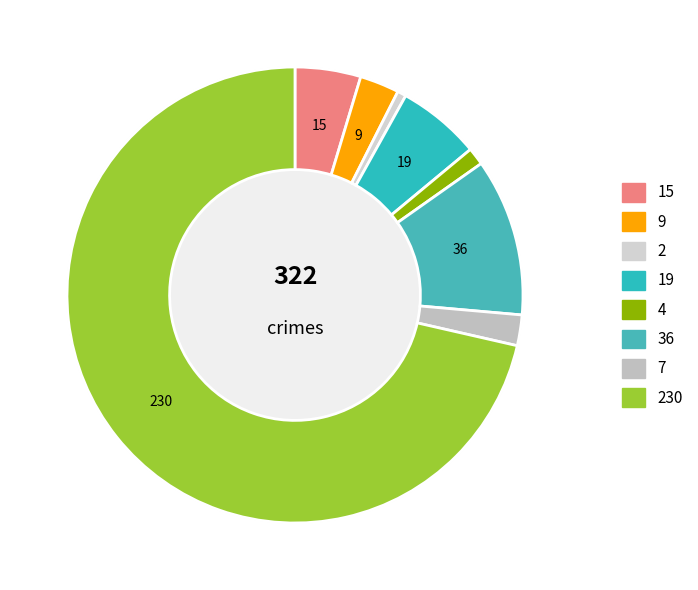

To the nearest percent, what is the difference between the Burglary and Criminal Sexual Assault slice percentages?

5%